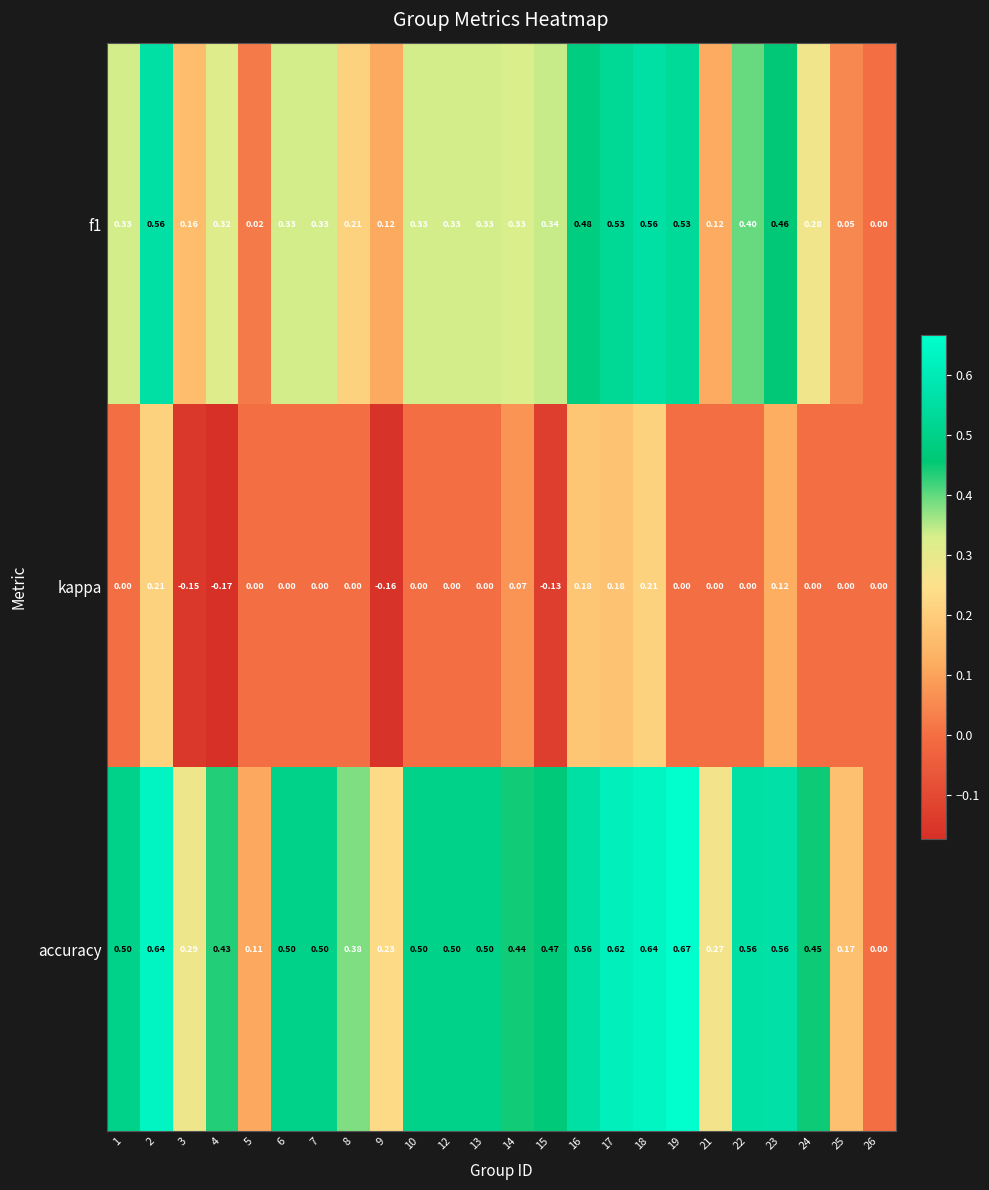

Rank the series at 3 from highest to lowest value.

accuracy, f1, kappa